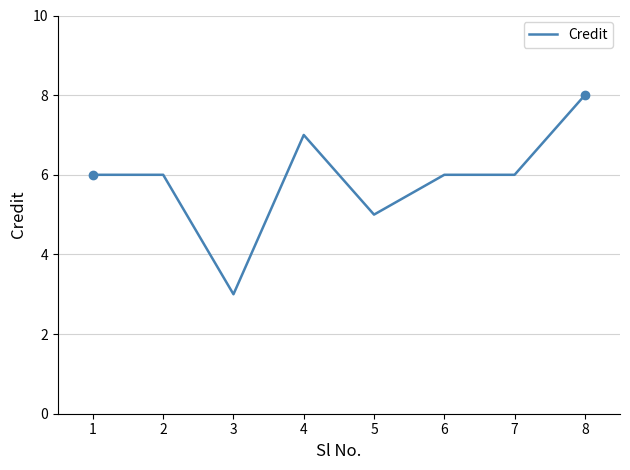

Approximately how many times larger is the value at 6 compared to 4?

0.9